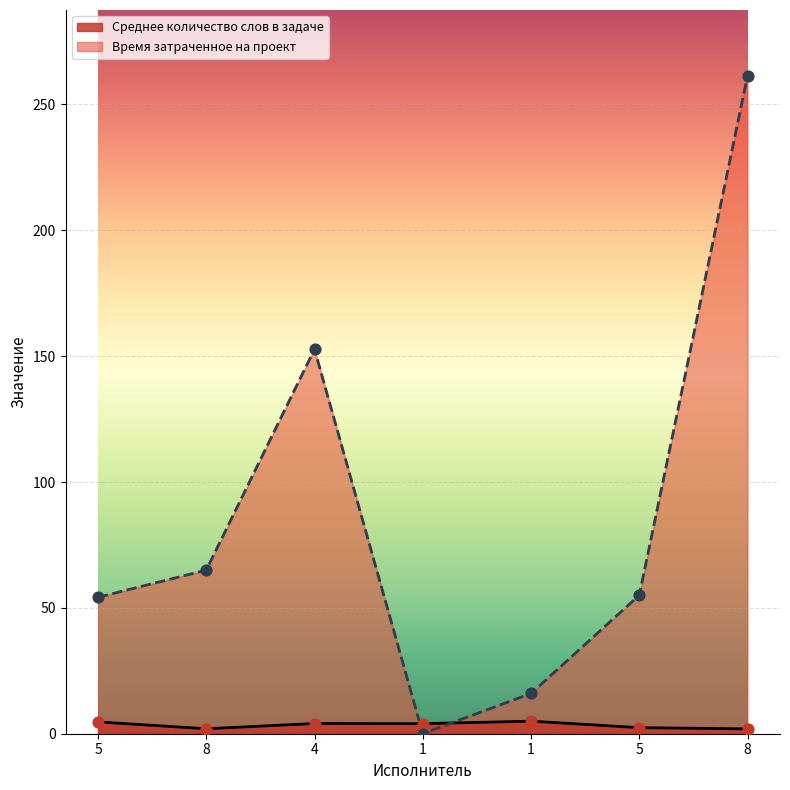

Which series has the largest Y range (max minus min)?

Время затраченное на проект